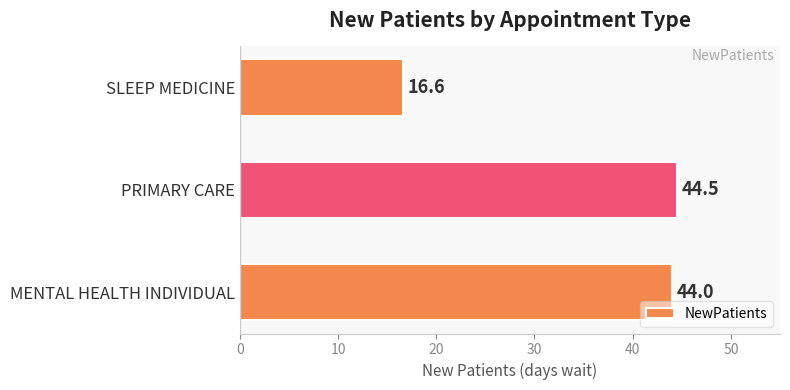

The chart shows a value of 23.5 at MENTAL HEALTH INDIVIDUAL. True or false?

False